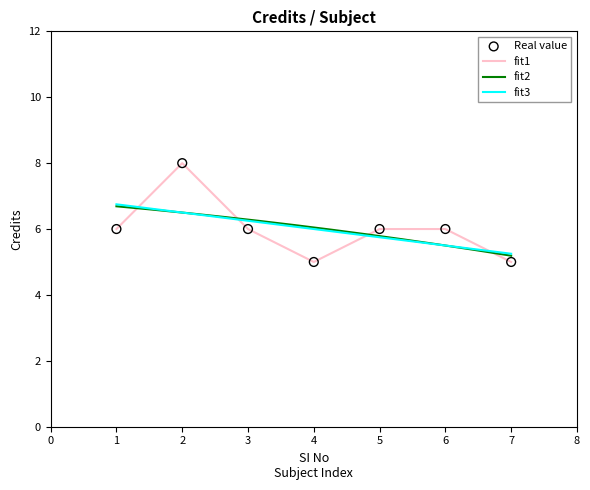

What is the ratio of the value at 1 to the value at 6?

1.0